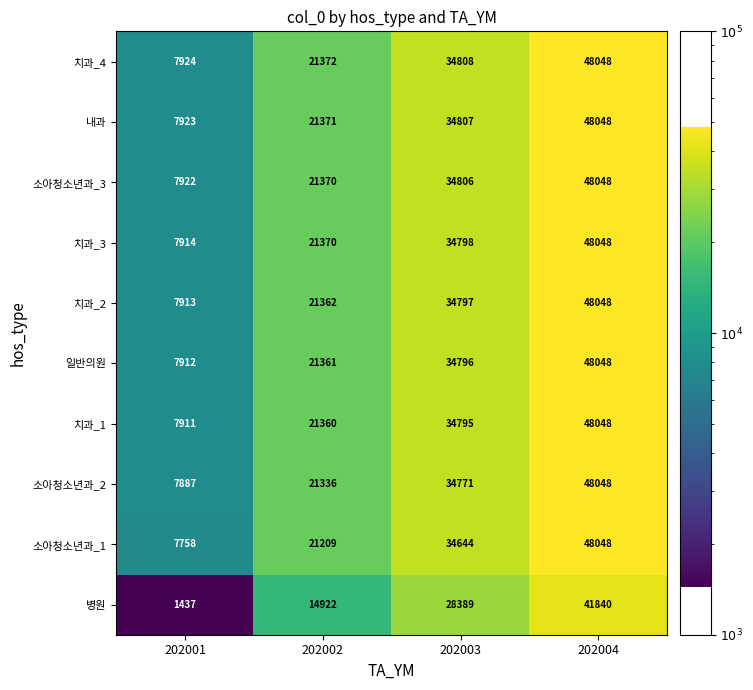

What is the difference between the 치과_3 values at 202004 and 202001?

40134